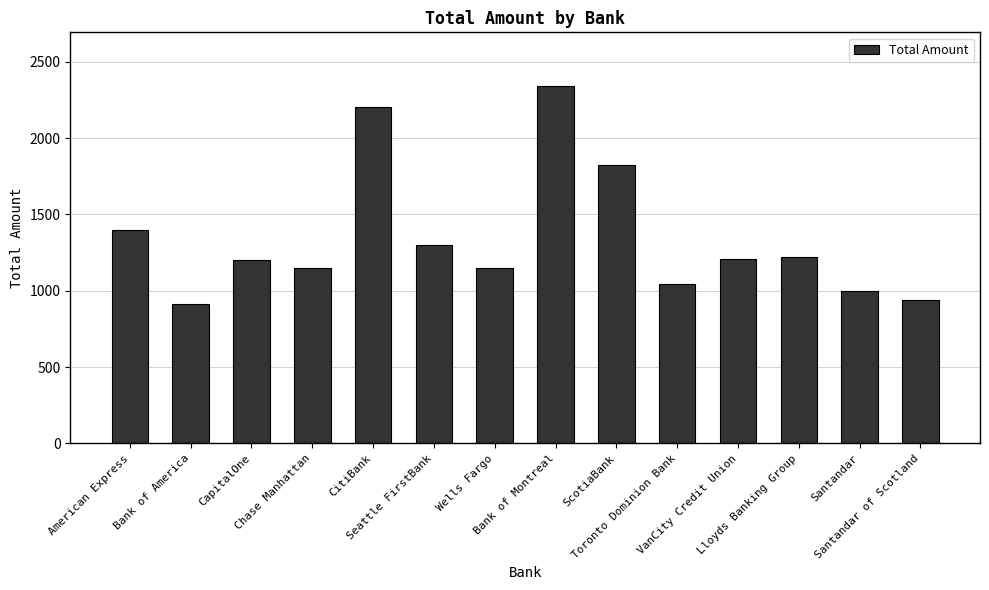

What is the sum of all values?

18890